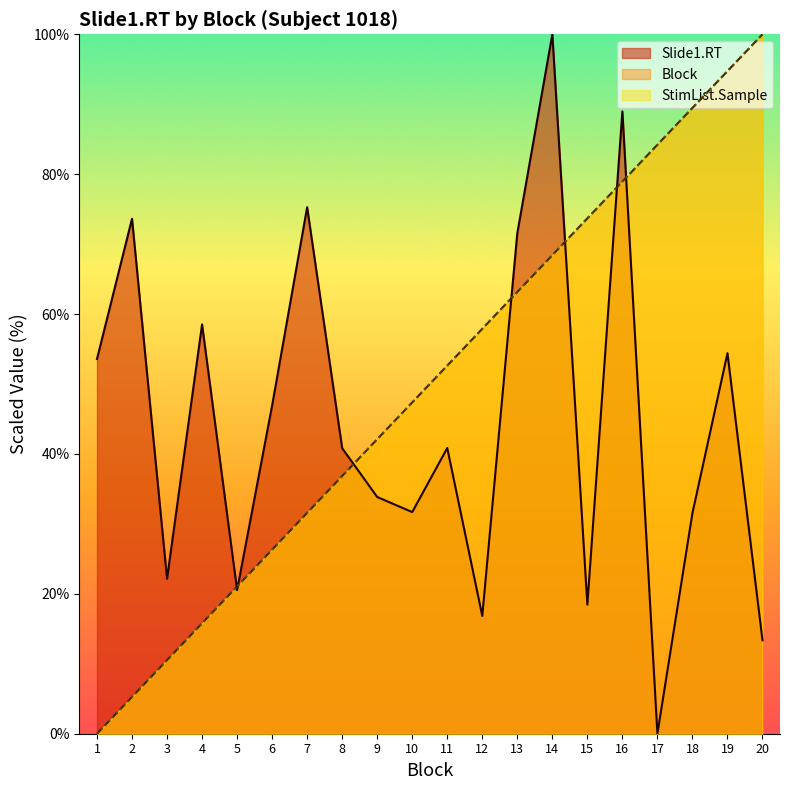

Reading left to right, what are all the values shown in this chart?

Block: 0.0	5.3	10.5	15.8	21.1	26.3	31.6	36.8	42.1	47.4	52.6	57.9	63.2	68.4	73.7	78.9	84.2	89.5	94.7	100.0
Slide1.RT: 53.6	73.6	22.1	58.5	20.5	46.9	75.3	40.8	33.8	31.7	40.9	16.8	71.6	100.0	18.5	89.0	0.0	31.5	54.4	13.4
StimList.Sample: 0.0	5.3	10.5	15.8	21.1	26.3	31.6	36.8	42.1	47.4	52.6	57.9	63.2	68.4	73.7	78.9	84.2	89.5	94.7	100.0